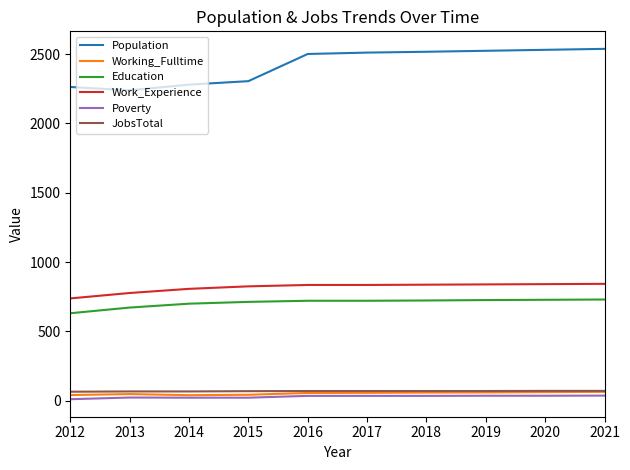

The Poverty series shows 37 at 2021. True or false?

True